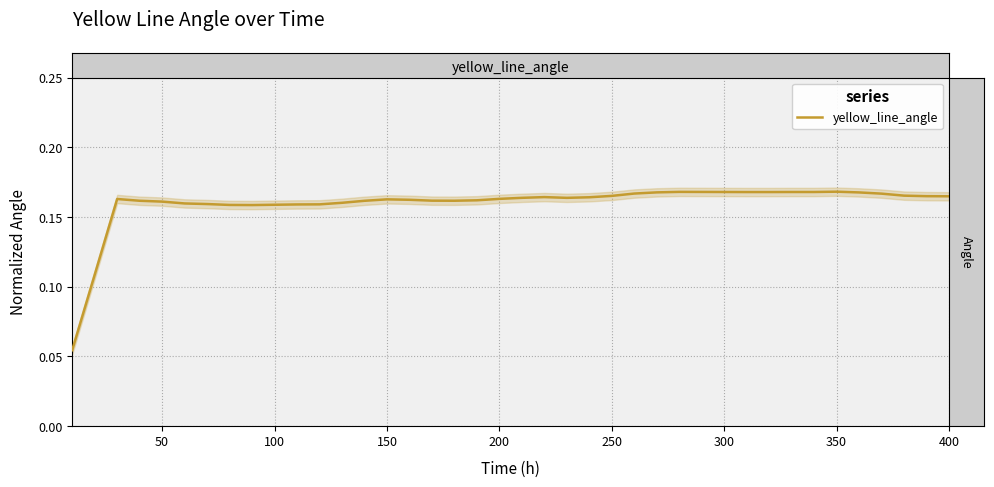

What is the average value?

0.2